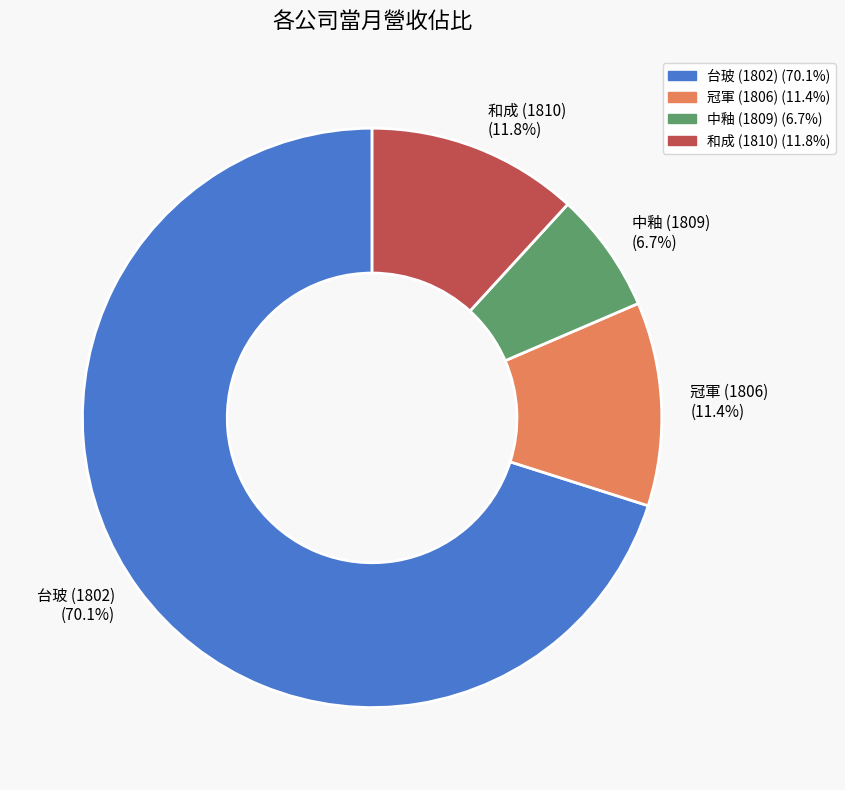

Which category has the smallest portion of the pie?

中釉 (1809)